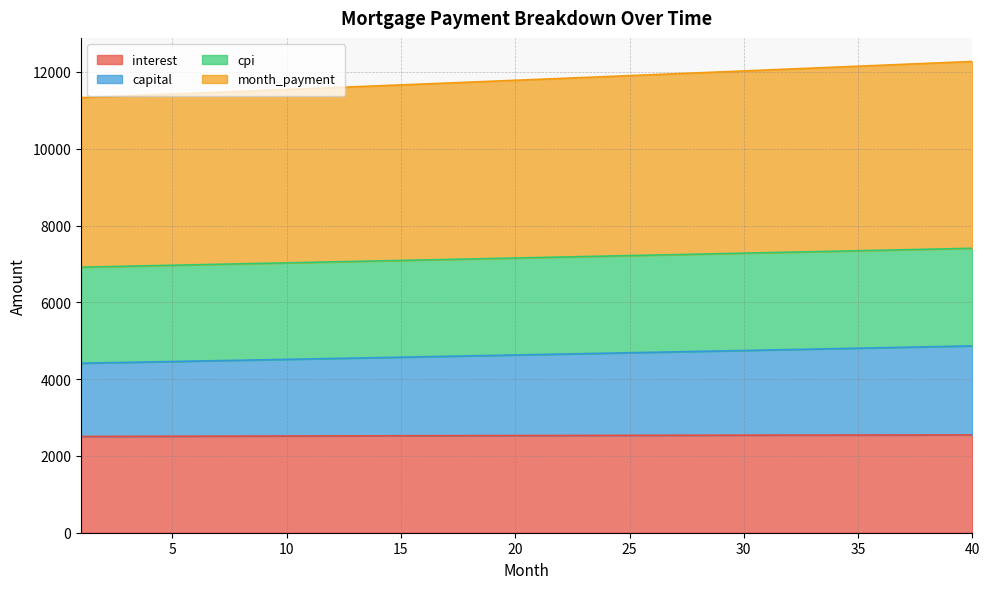

Is the value of capital at 40 greater than the value of month_payment at 26?

No